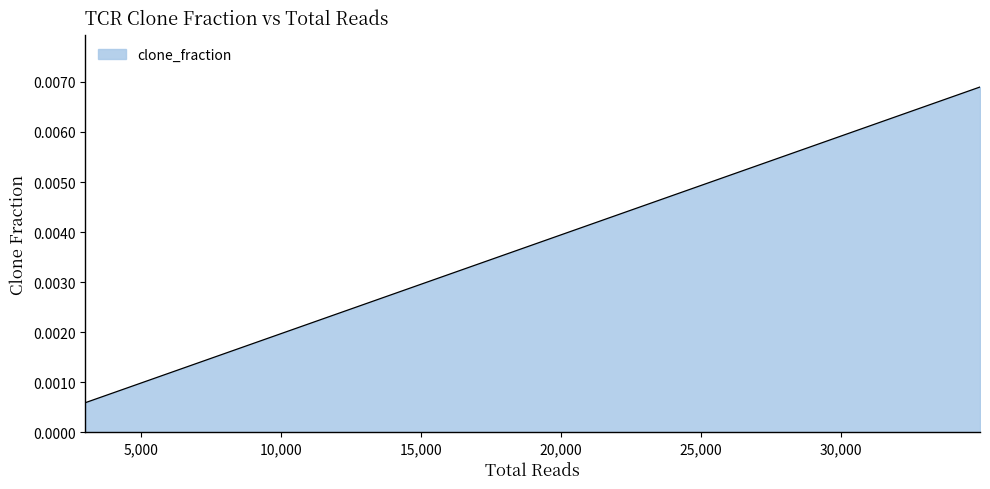

Does the chart display data point markers on the line(s)?

No